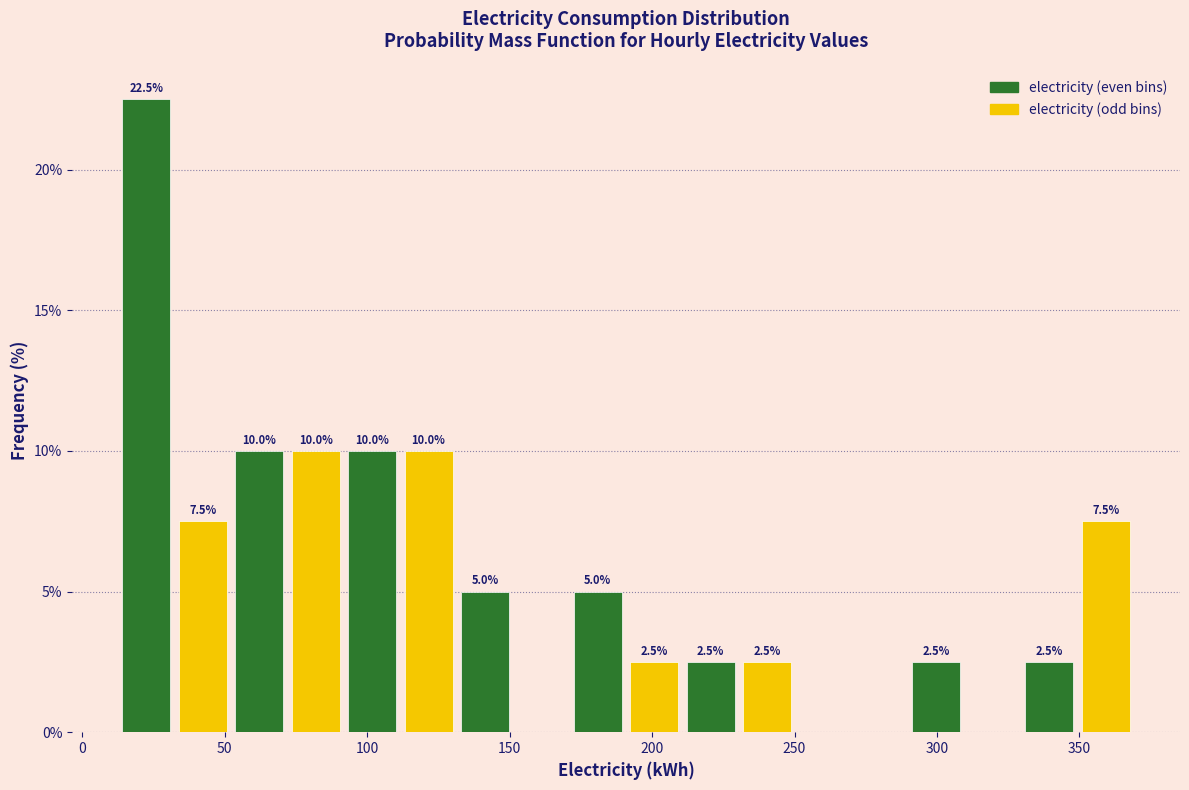

Read against the x-axis, roughly where is the centre of the tallest bar?

25